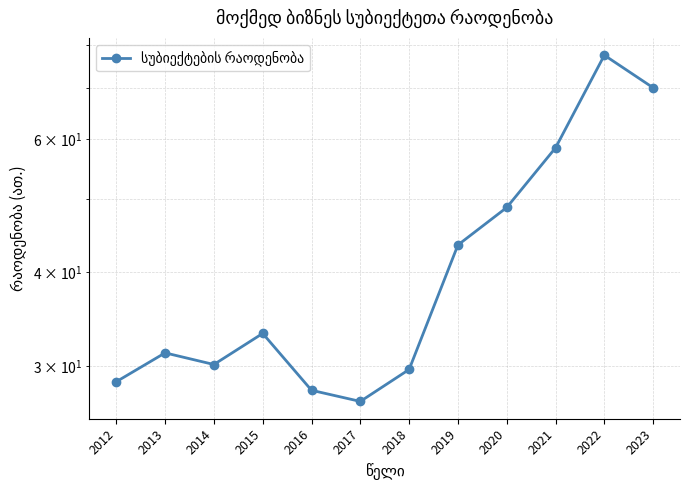

Count the number of values greater than 33.

6